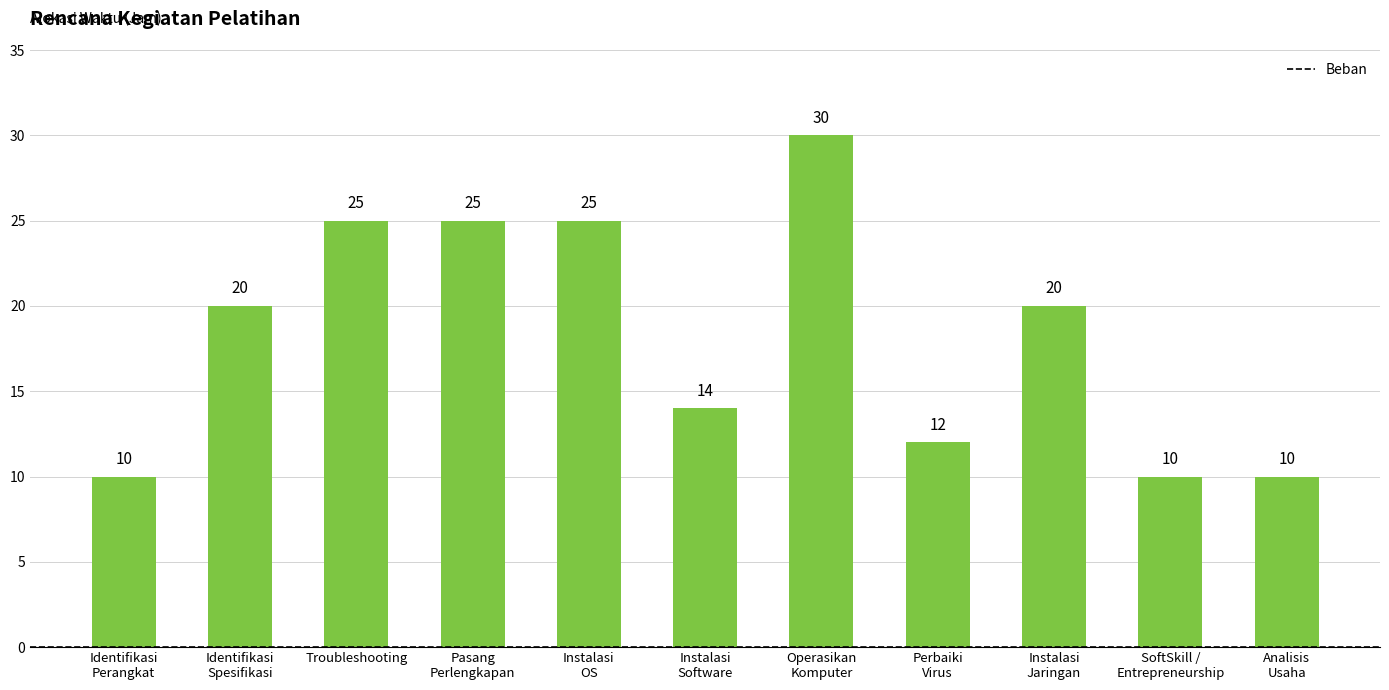

Reading right to left, extract all data points from this chart.

Analisis
Usaha=10	SoftSkill /
Entrepreneurship=10	Instalasi
Jaringan=20	Perbaiki
Virus=12	Operasikan
Komputer=30	Instalasi
Software=14	Instalasi
OS=25	Pasang
Perlengkapan=25	Troubleshooting=25	Identifikasi
Spesifikasi=20	Identifikasi
Perangkat=10